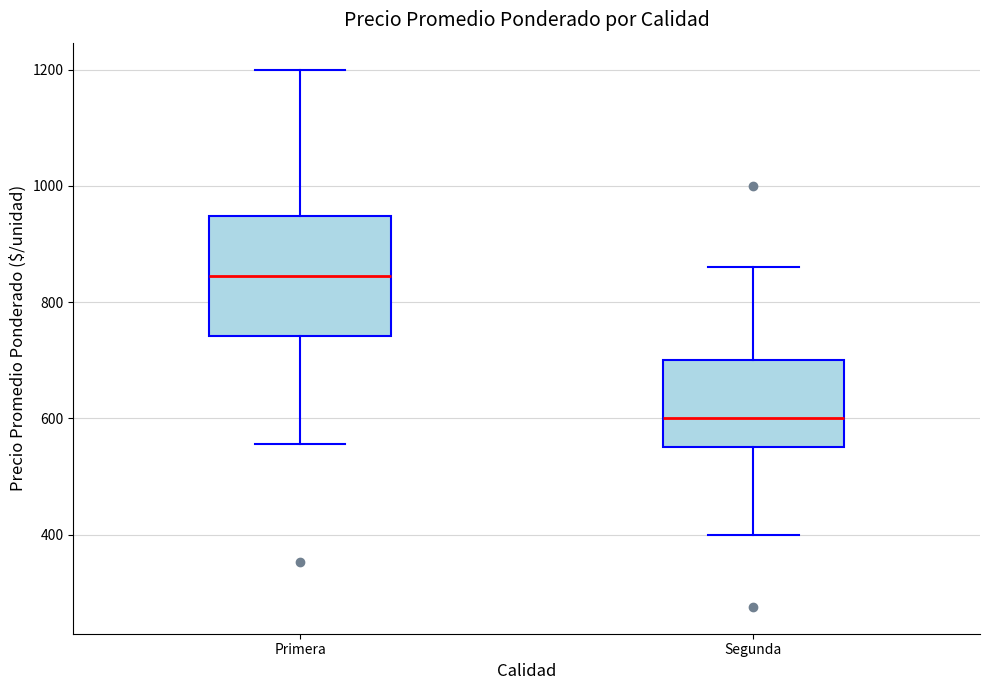

Which box has the lowest median line?

Segunda